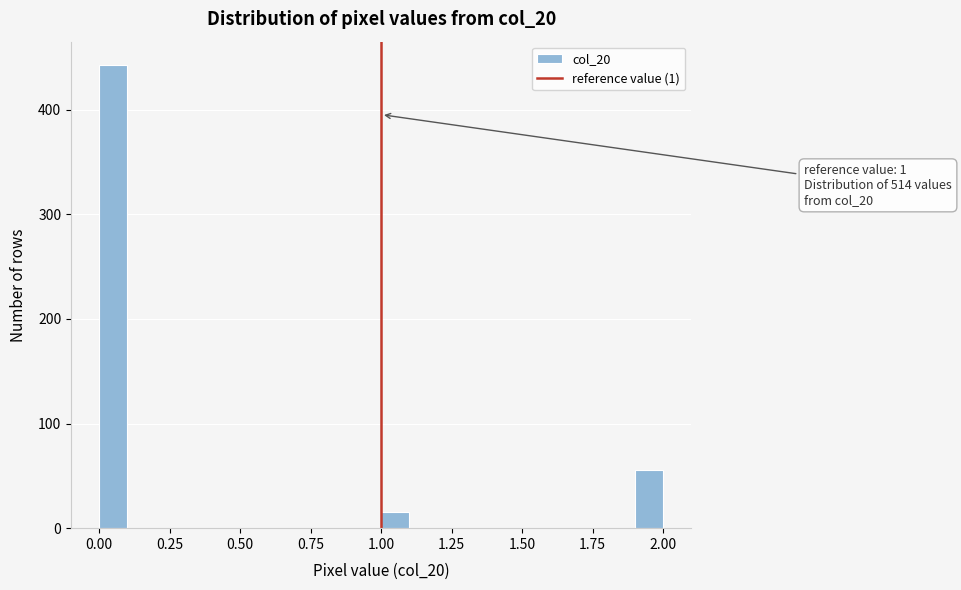

Around what value on the x-axis is the tallest bar? Give the approximate position of its centre, as read against the axis.

0.05